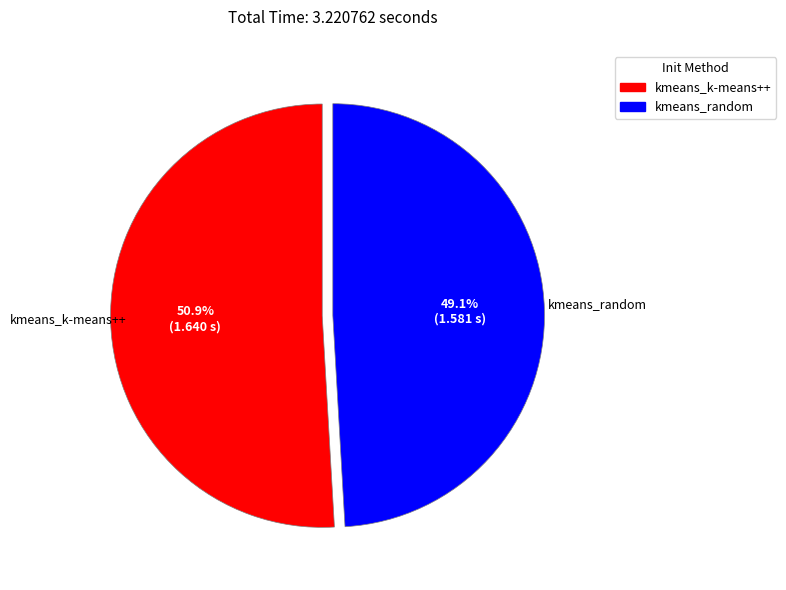

Combined, do kmeans_random and kmeans_k-means++ account for over 50%?

Yes